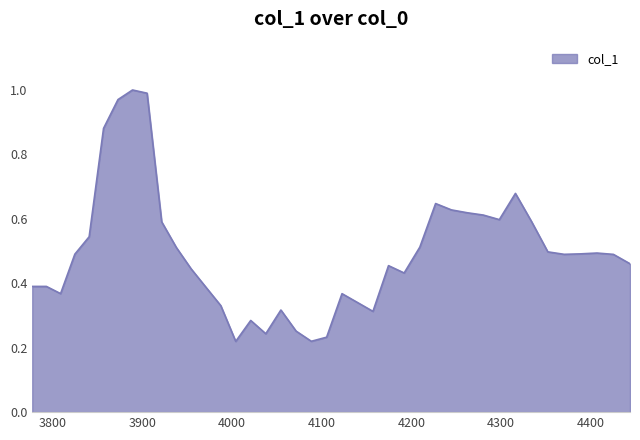

What is the difference between the maximum and minimum values?

0.8